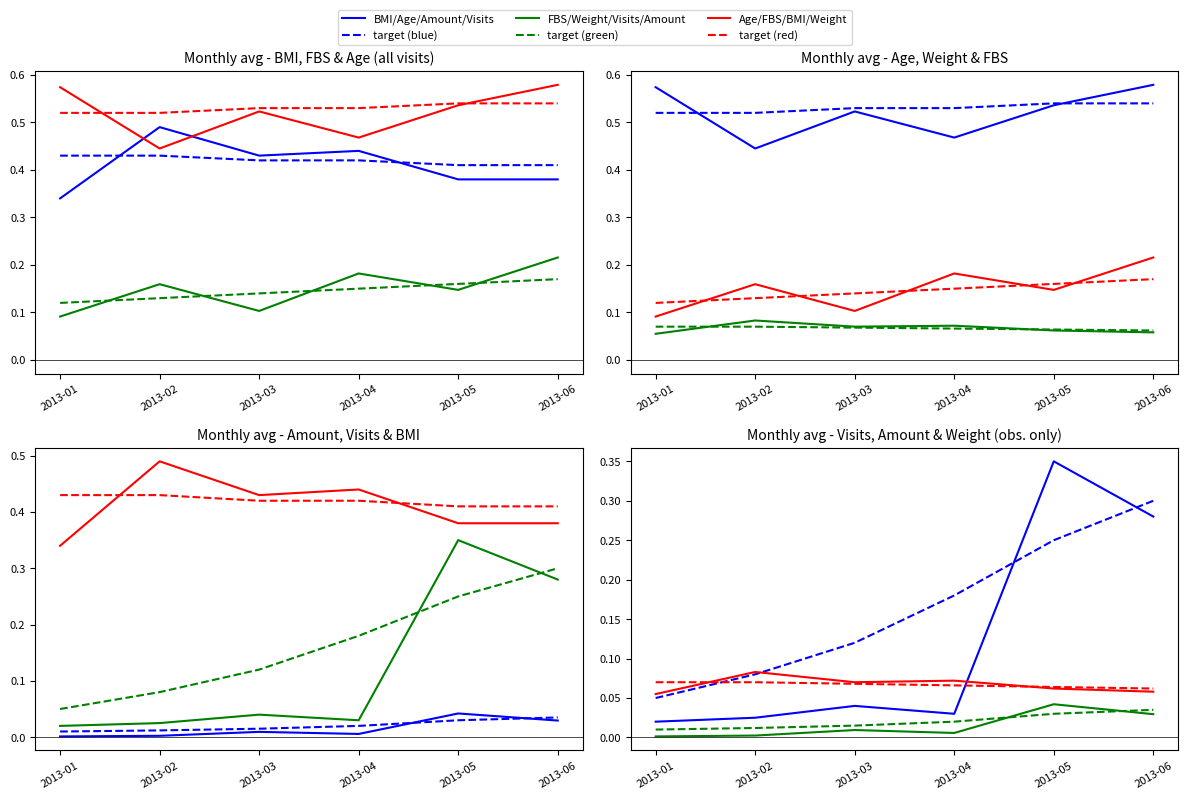

What is the difference between the second highest and second lowest values in the Age_scaled series?

0.1